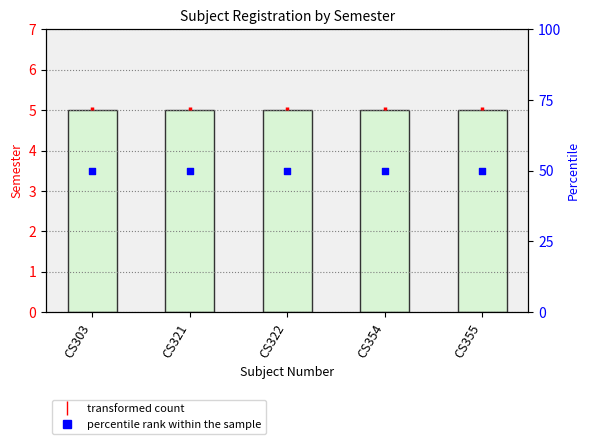

At which category is the sum across all series the highest?

CS303